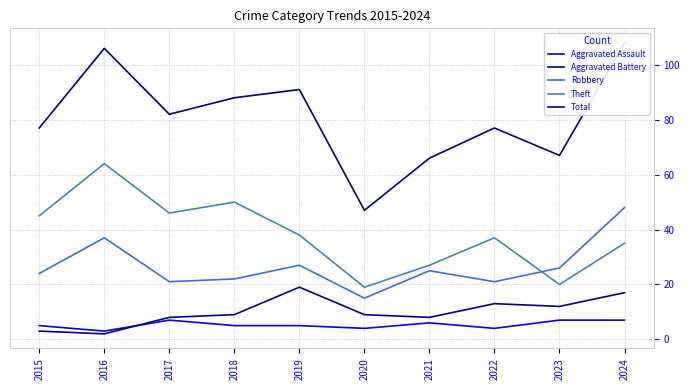

What is the sum of the Robbery values at 2024 and 2016?

85